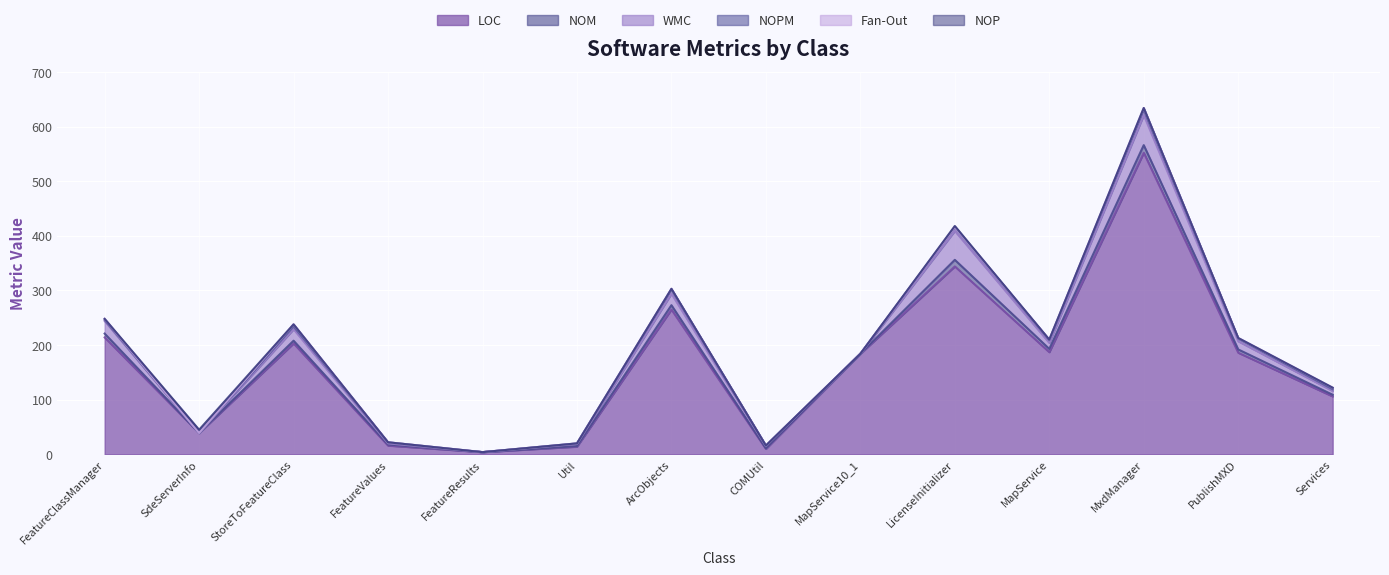

The value of NOPM at SdeServerInfo is 0. True or false?

True